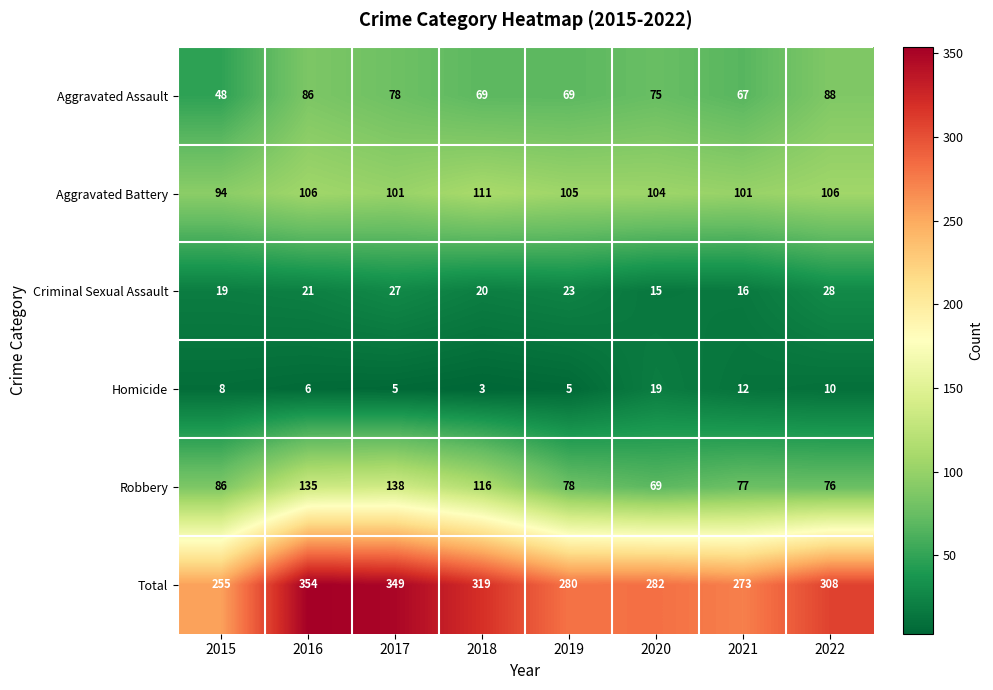

What value does the Robbery series have at 2017, to the nearest 10?

140